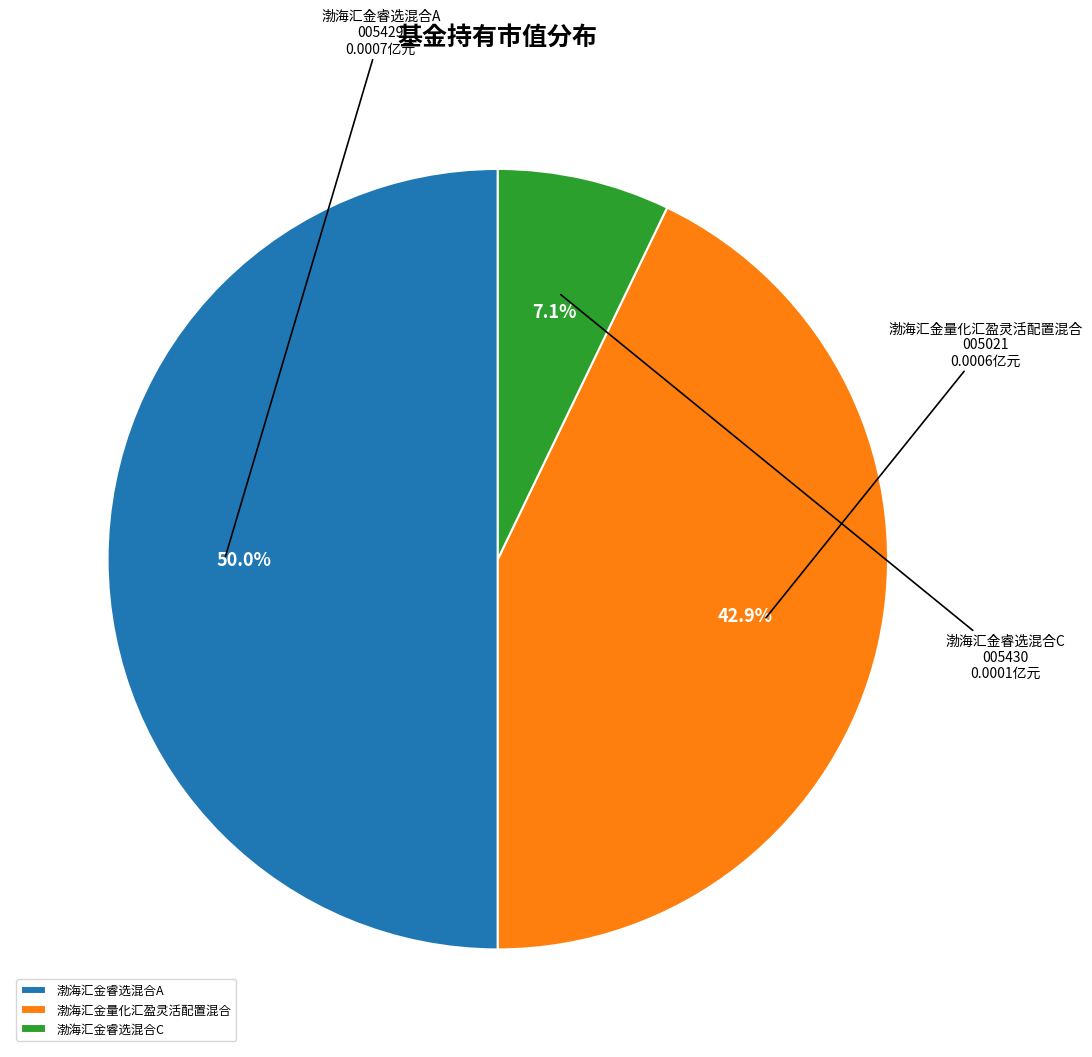

What percentage is NOT represented by 渤海汇金睿选混合A?

50.0%